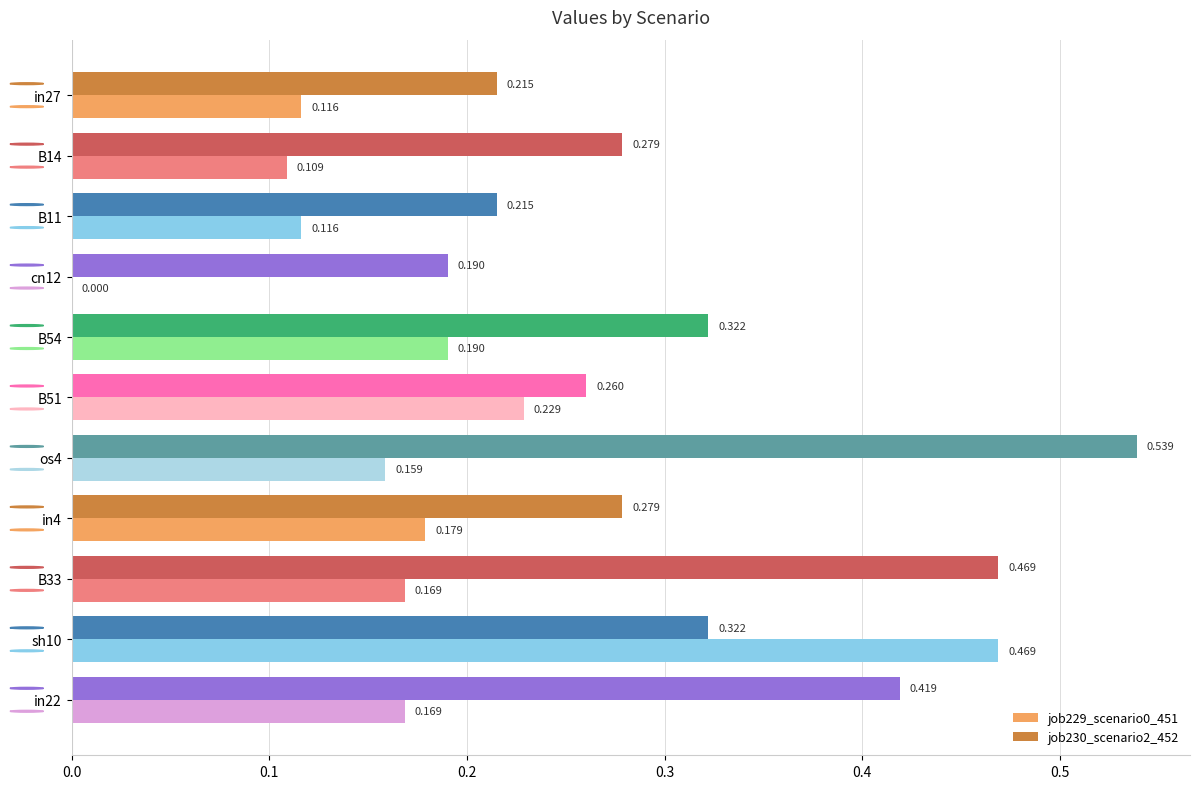

Is the value of job230_scenario2_452 at in4 greater than the value of job229_scenario0_451 at B33?

Yes